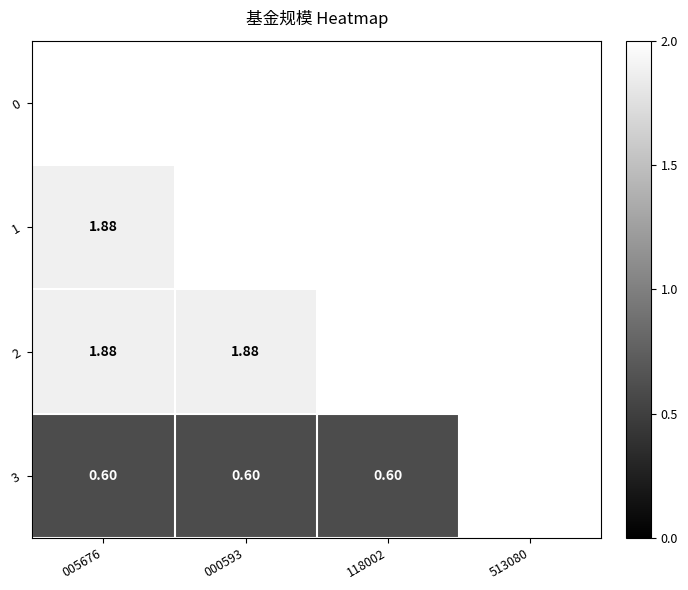

Which series has the widest spread of values?

1